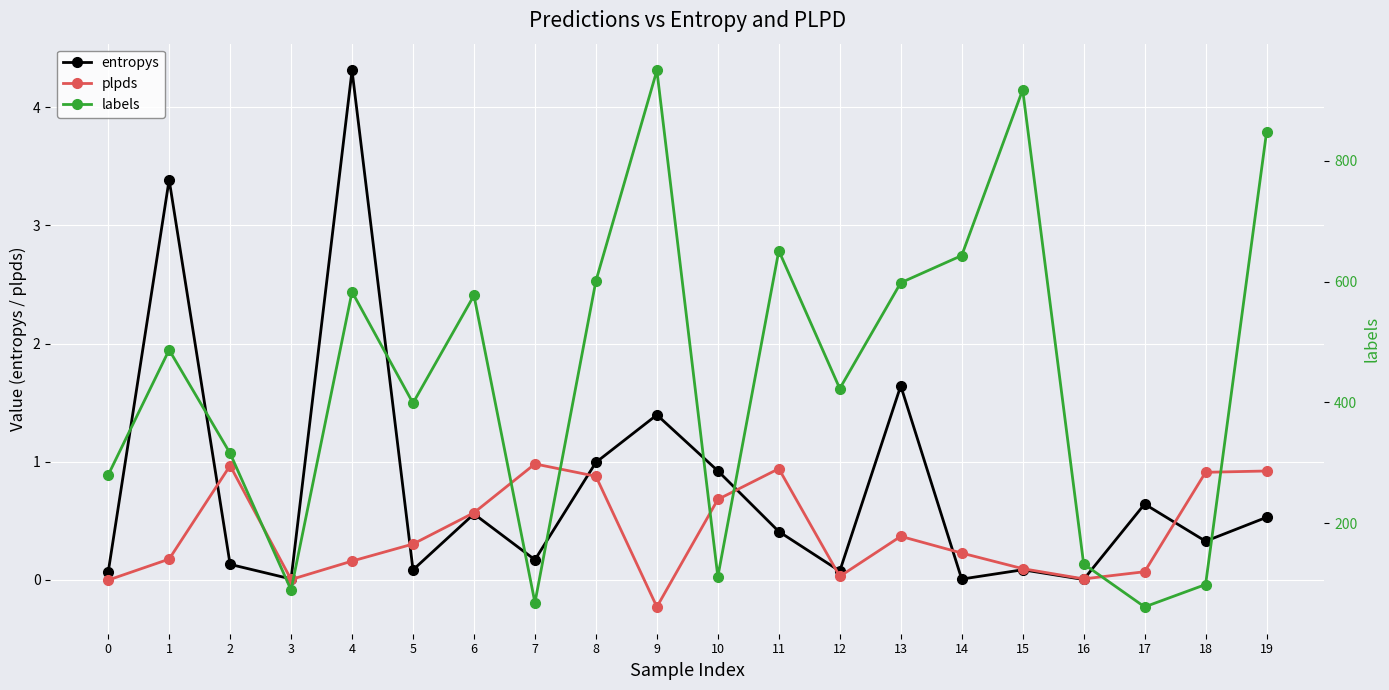

List the series in order of their peak value, highest first.

labels, entropys, plpds